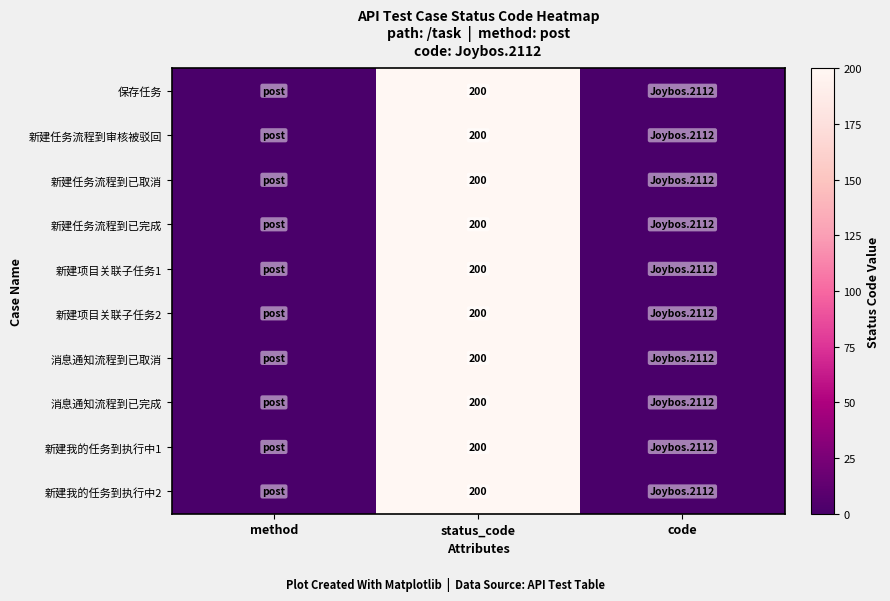

Is it true that 新建任务流程到已取消 equals 271 at status_code?

False